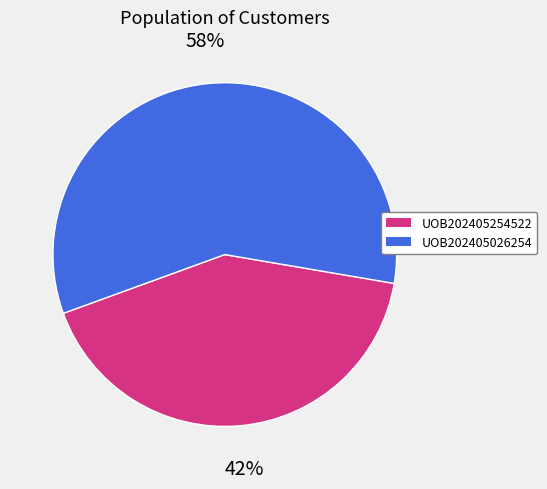

True or false: UOB202405254522 accounts for 52% of the total.

False